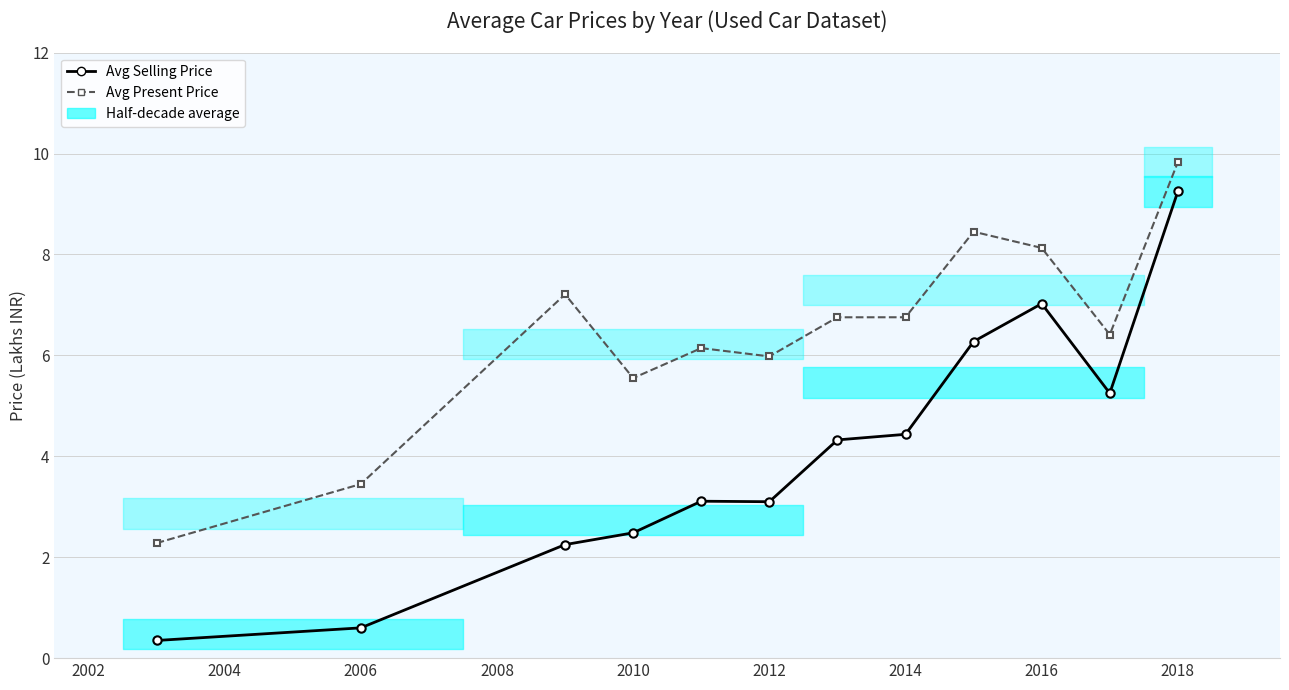

True or false: Avg Selling Price and Avg Present Price intersect in this chart.

False